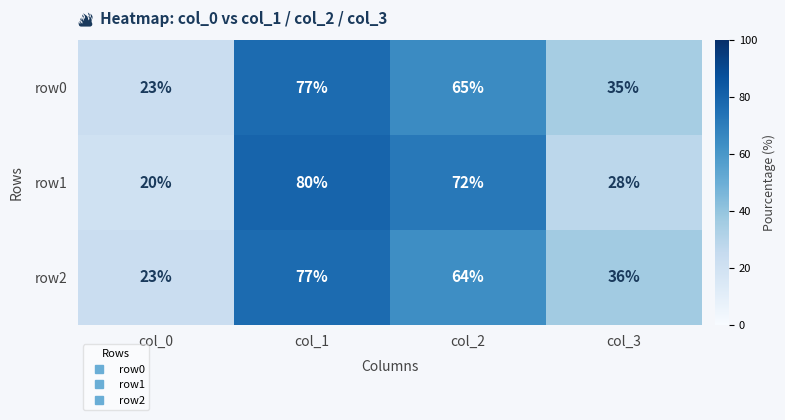

At which category is the sum across all series the highest?

col_1